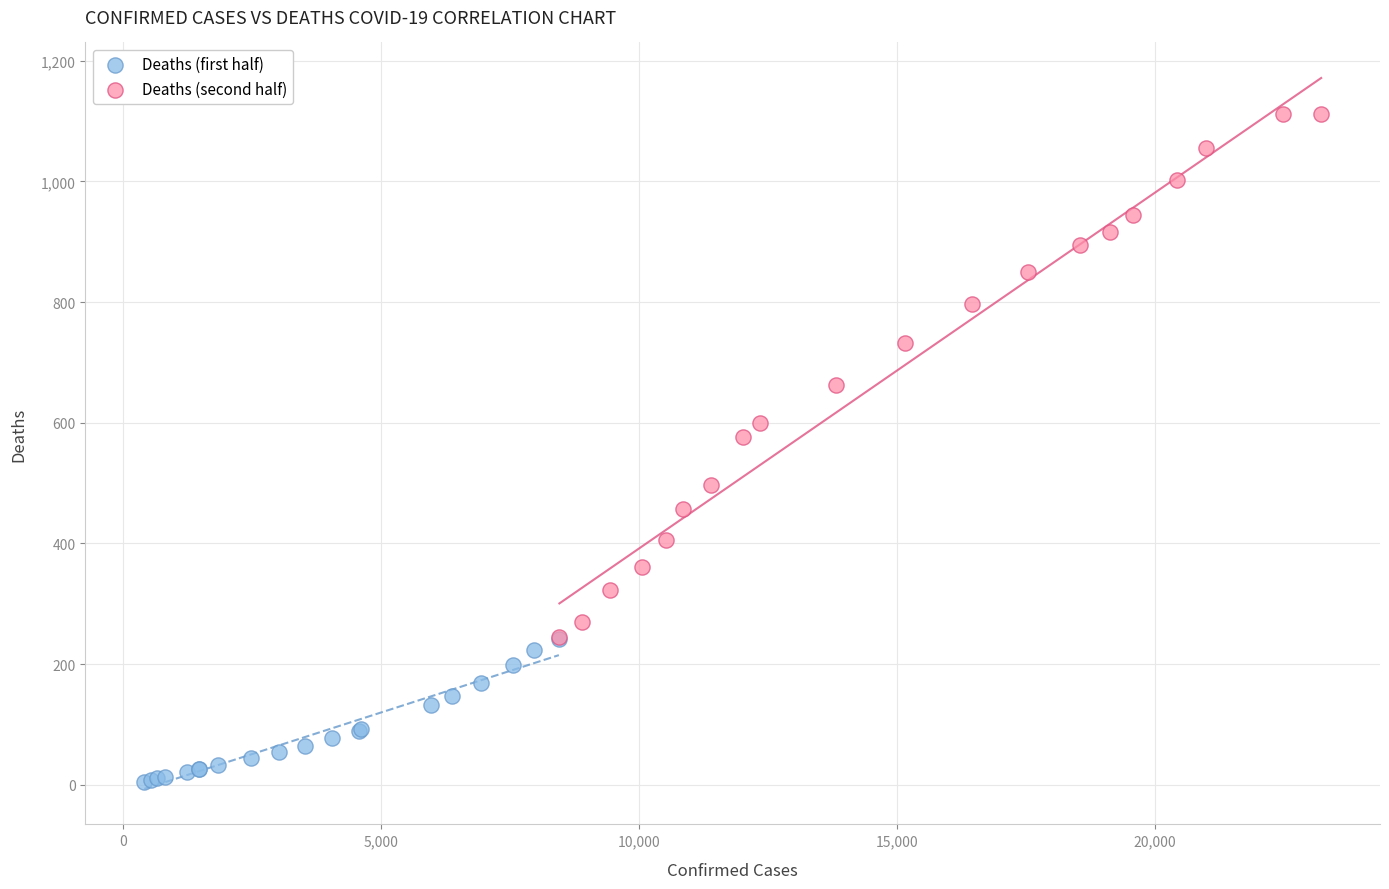

Which series reaches the minimum Y coordinate?

Deaths (first half)